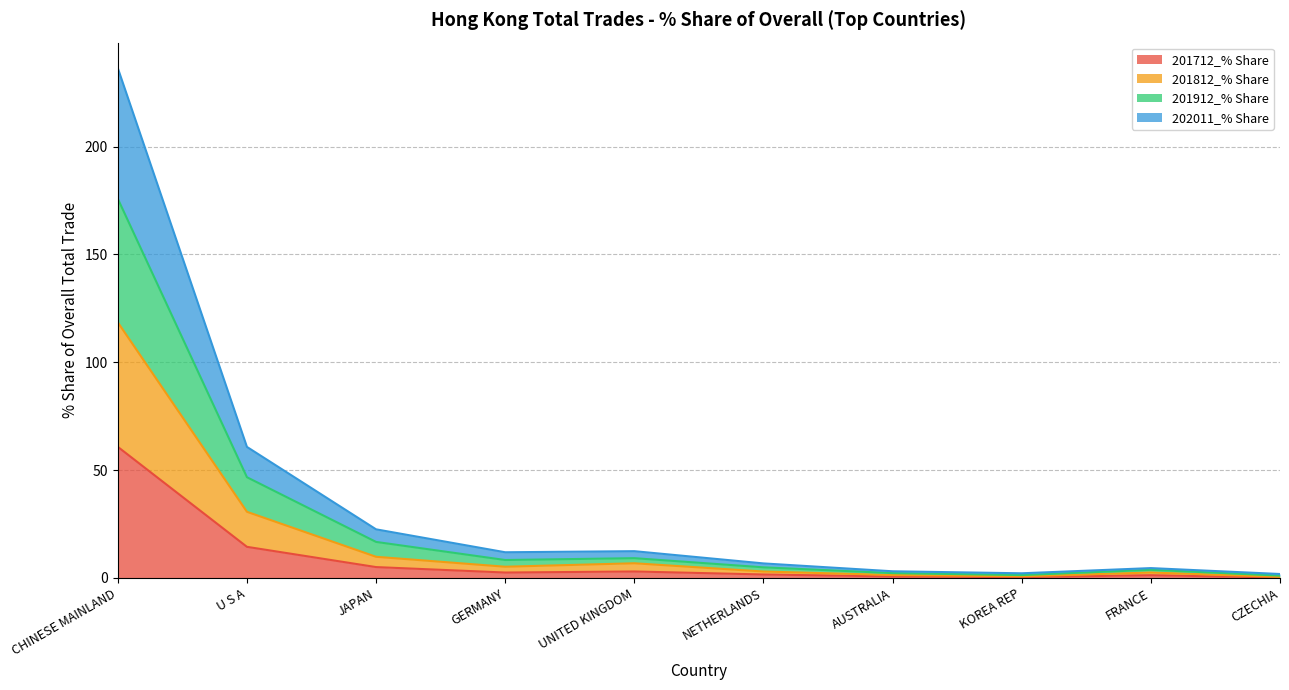

Reading left to right, what are all the values shown in this chart?

201712_% Share: CHINESE MAINLAND=60.8	U S A=14.4	JAPAN=5.0	GERMANY=2.5	UNITED KINGDOM=3.0	NETHERLANDS=1.6	AUSTRALIA=0.7	KOREA REP=0.4	FRANCE=1.3	CZECHIA=0.2
201812_% Share: CHINESE MAINLAND=118.5	U S A=30.7	JAPAN=9.8	GERMANY=5.2	UNITED KINGDOM=6.8	NETHERLANDS=3.0	AUSTRALIA=1.4	KOREA REP=0.8	FRANCE=2.5	CZECHIA=0.5
201912_% Share: CHINESE MAINLAND=175.8	U S A=46.7	JAPAN=16.7	GERMANY=8.3	UNITED KINGDOM=9.2	NETHERLANDS=4.9	AUSTRALIA=2.2	KOREA REP=1.3	FRANCE=3.8	CZECHIA=1.1
202011_% Share: CHINESE MAINLAND=236.4	U S A=60.8	JAPAN=22.5	GERMANY=11.9	UNITED KINGDOM=12.4	NETHERLANDS=6.7	AUSTRALIA=3.1	KOREA REP=2.2	FRANCE=4.6	CZECHIA=1.8